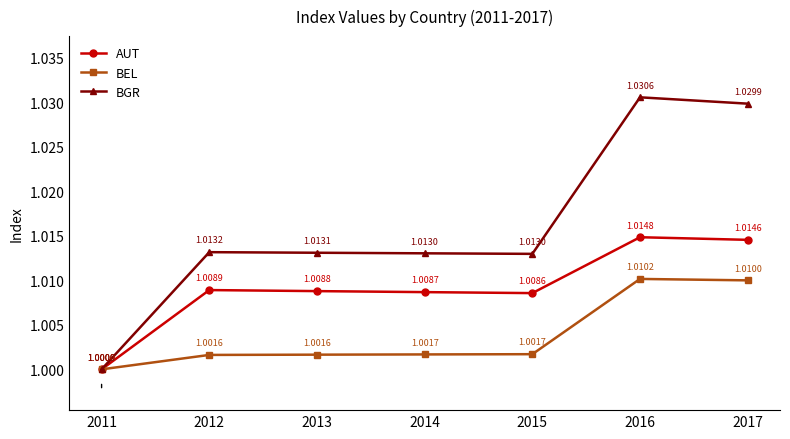

What is the greatest value displayed?

1.0